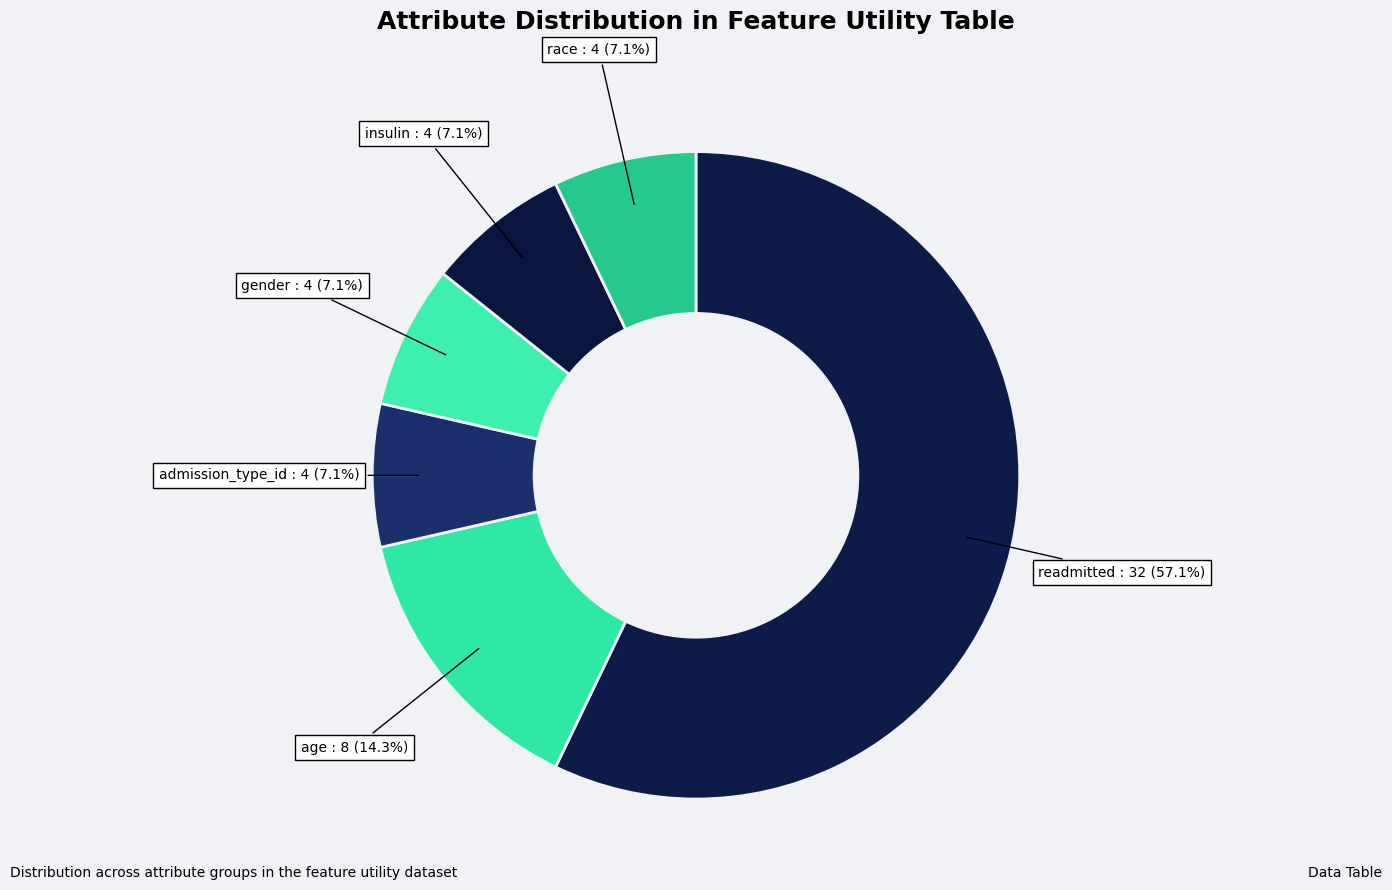

To the nearest percent, what is the difference between the largest and smallest slice percentages?

50%